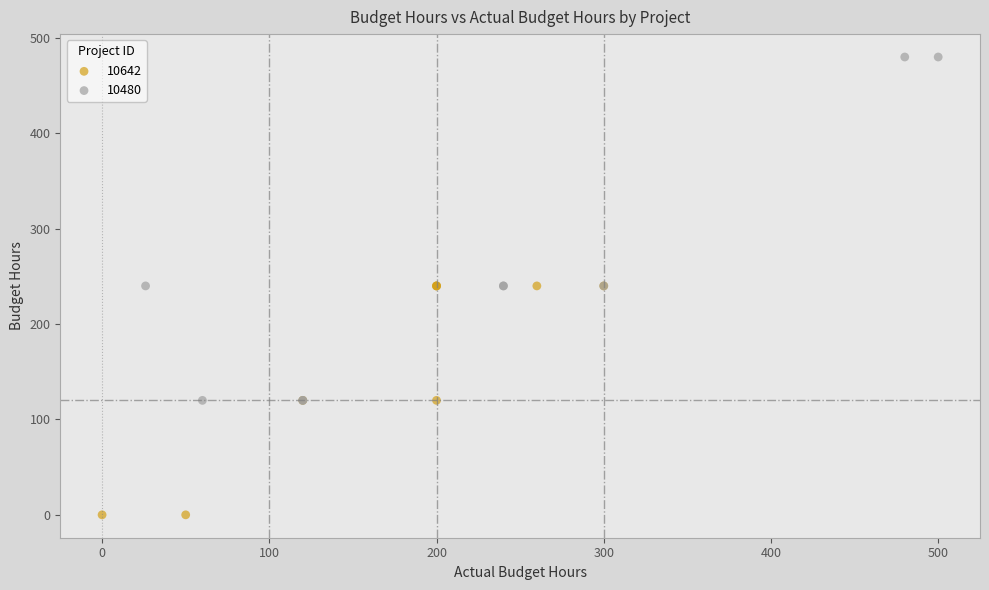

Which series contains the highest Y value?

10480